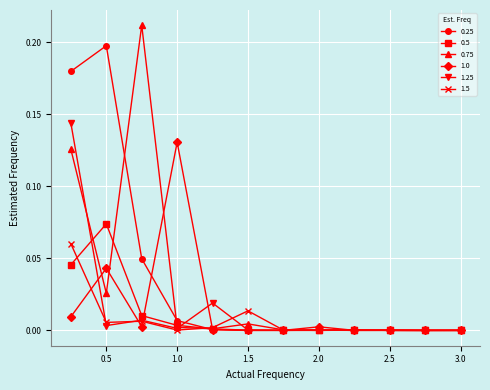

True or false: 1.0 has more than 2 interior local peaks.

True